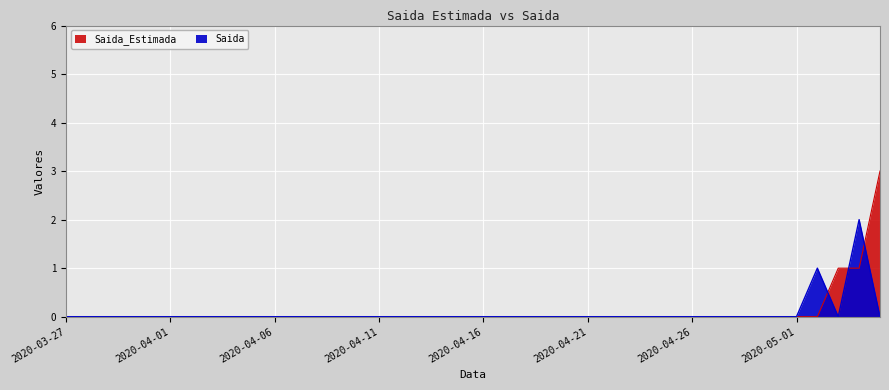

How many intersections are there between Saida and Saida_Estimada?

3